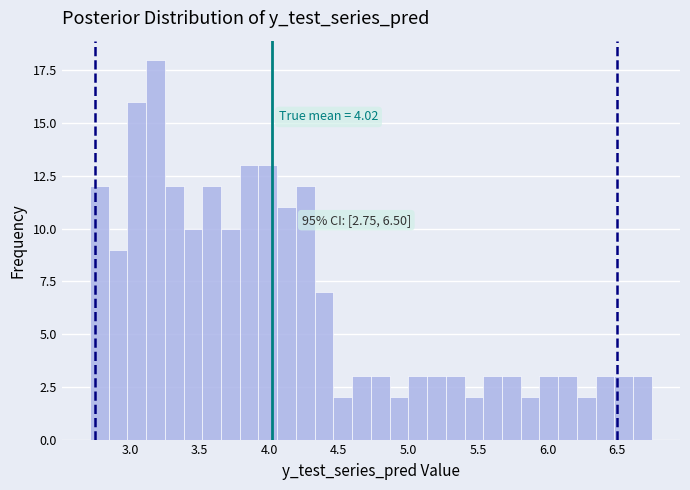

Read against the x-axis, roughly where is the centre of the tallest bar?

3.20